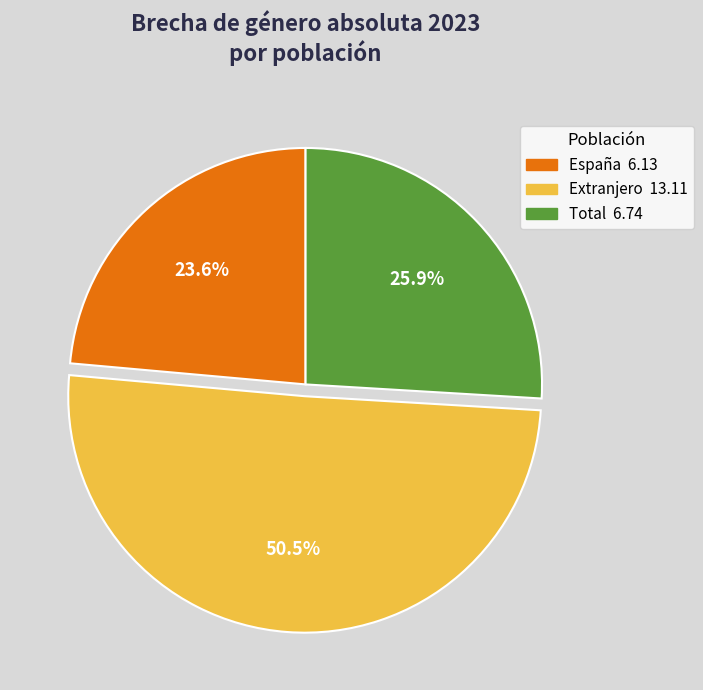

Rank the categories by value from lowest to highest.

España, Total, Extranjero